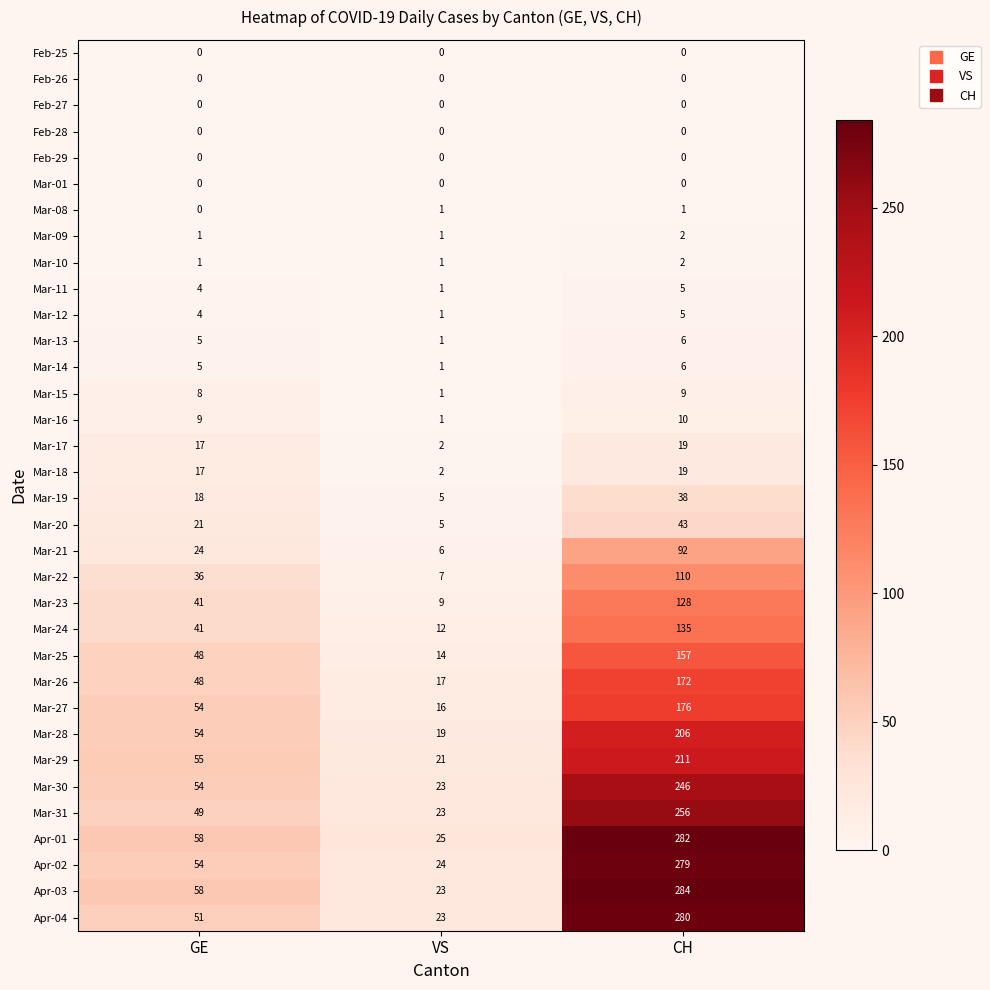

At which category does the chart reach its peak across all series?

CH